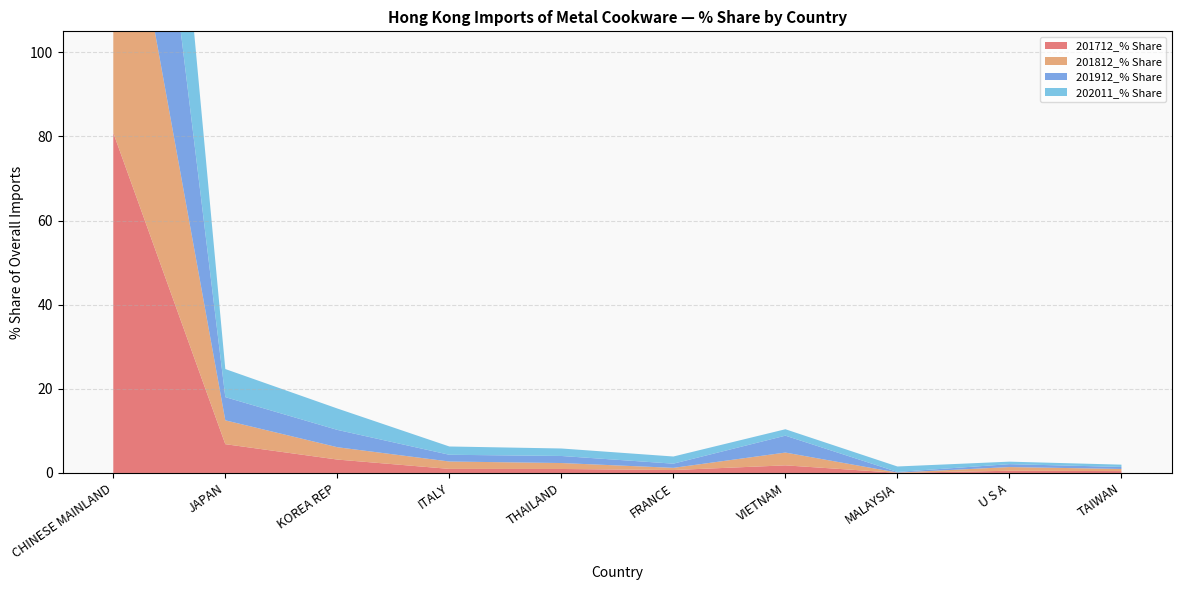

Reading left to right, extract all data points from this chart.

201712_% Share: 80.9	6.8	3.2	1.0	0.9	0.7	1.8	0.0	0.5	0.4
201812_% Share: 78.6	5.7	2.9	1.8	1.4	0.5	3.0	0.1	0.9	0.5
201912_% Share: 77.1	5.5	4.1	1.6	1.7	1.0	4.0	0.2	0.7	0.5
202011_% Share: 75.7	6.7	5.1	2.0	1.8	1.7	1.5	1.3	0.6	0.5